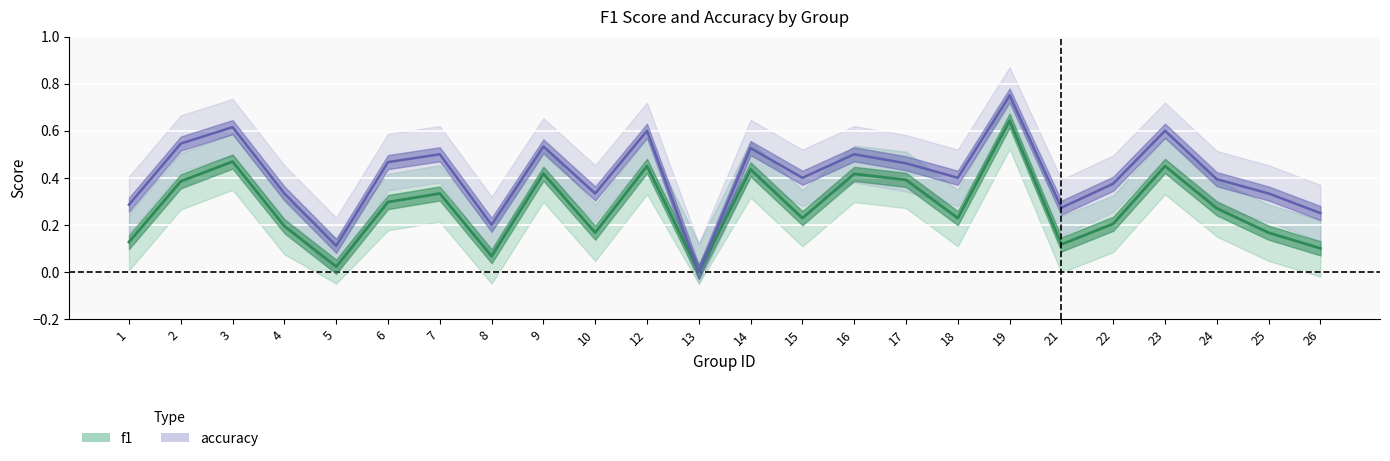

At how many categories does at least one series exceed 0?

23